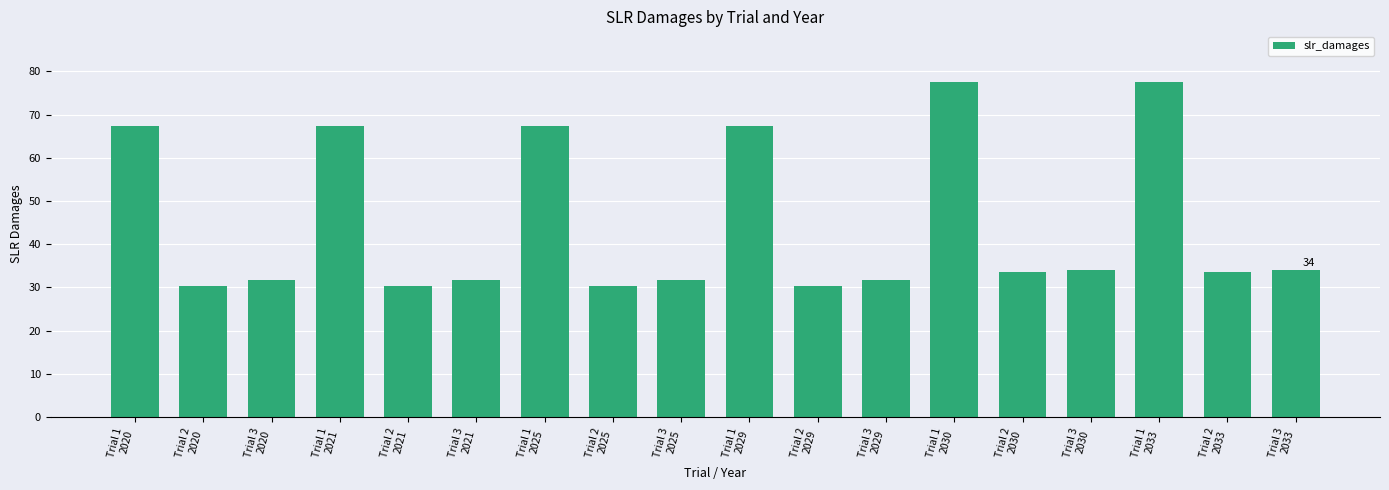

What is the value of the 11th bar from the left?

30.2